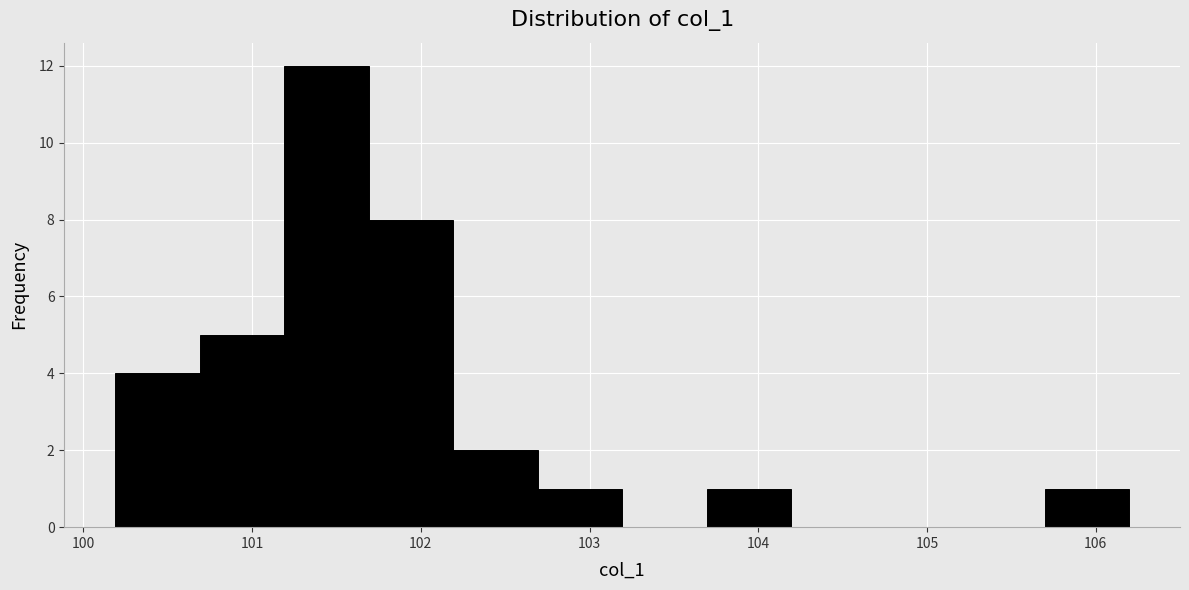

Reading left to right, transcribe this chart: for each bar, give the range it covers on the x-axis and its height. Neither the bar edges nor the heights are printed on the chart, so give them approximately, as read against the axes.

100.2 to 100.7: 4
100.7 to 101.2: 5
101.2 to 101.7: 12
101.7 to 102.2: 8
102.2 to 102.7: 2
102.7 to 103.2: 1
103.2 to 103.7: 0
103.7 to 104.2: 1
104.2 to 104.7: 0
104.7 to 105.2: 0
105.2 to 105.7: 0
105.7 to 106.2: 1